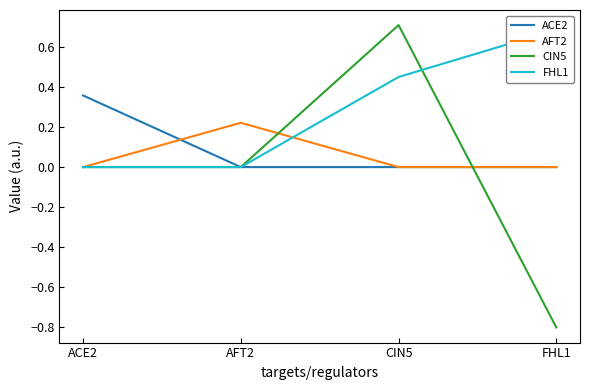

What are all the series names shown in the legend?

ACE2, AFT2, CIN5, FHL1